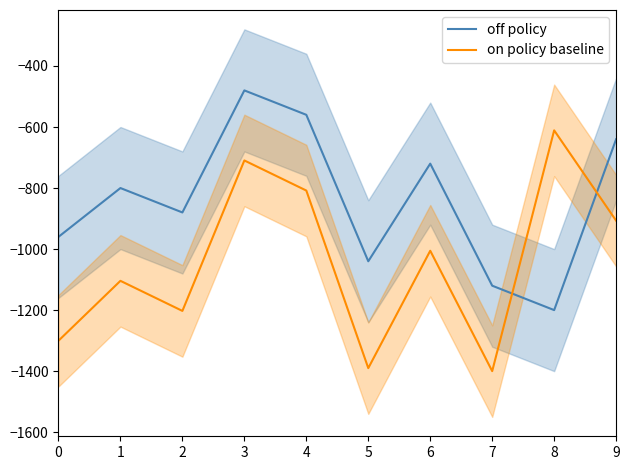

What are all the series names shown in the legend?

off policy, on policy baseline